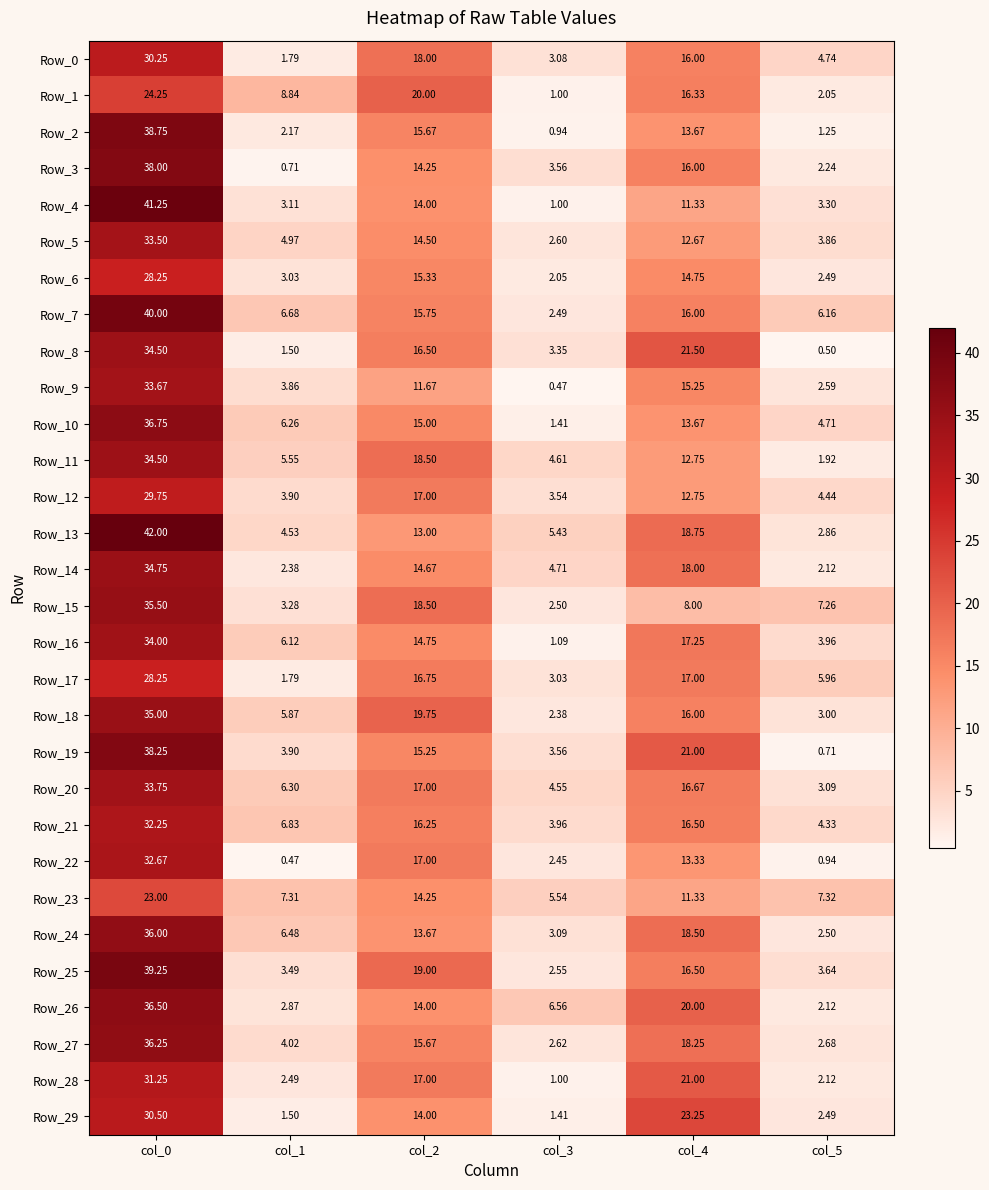

Is the value of Row_29 at col_2 greater than the value of Row_4 at col_5?

Yes